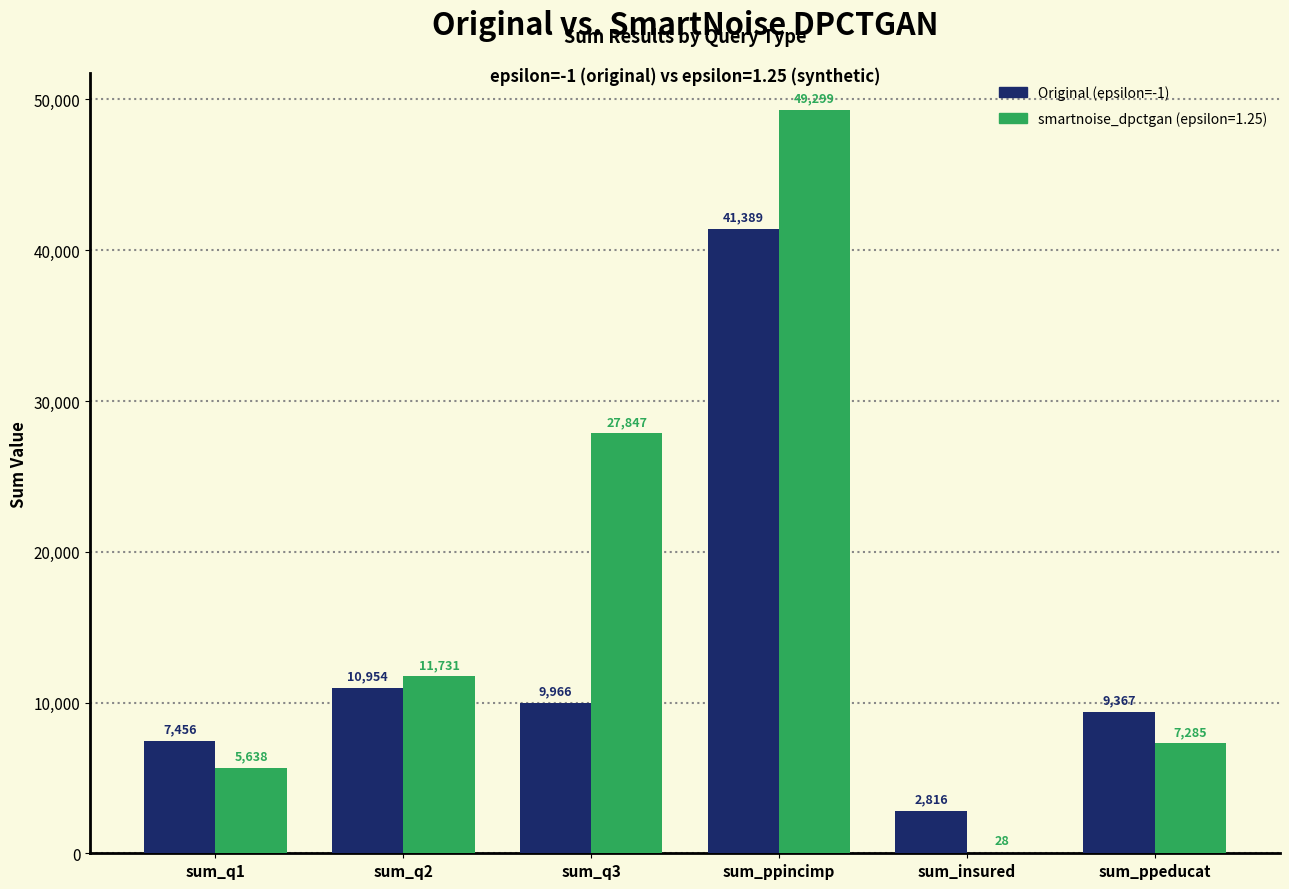

Reading right to left, extract all data points from this chart.

Original (epsilon=-1): sum_ppeducat=9367	sum_insured=2816	sum_ppincimp=41389	sum_q3=9966	sum_q2=10954	sum_q1=7456
smartnoise_dpctgan (epsilon=1.25): sum_ppeducat=7285	sum_insured=28	sum_ppincimp=49299	sum_q3=27847	sum_q2=11731	sum_q1=5638